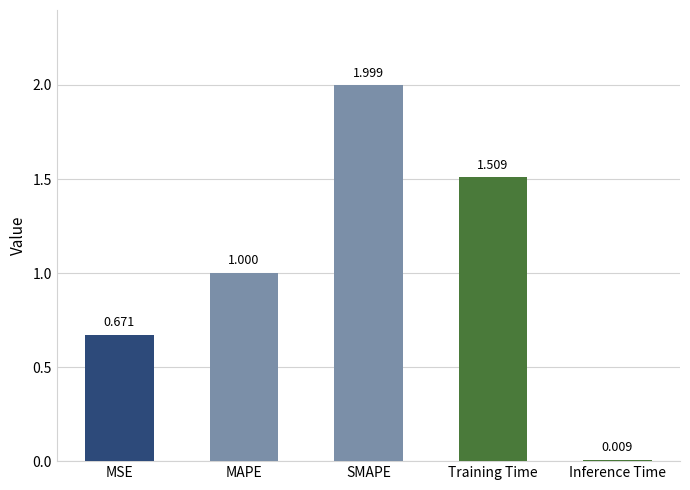

Between MSE and Training Time, which is larger?

Training Time